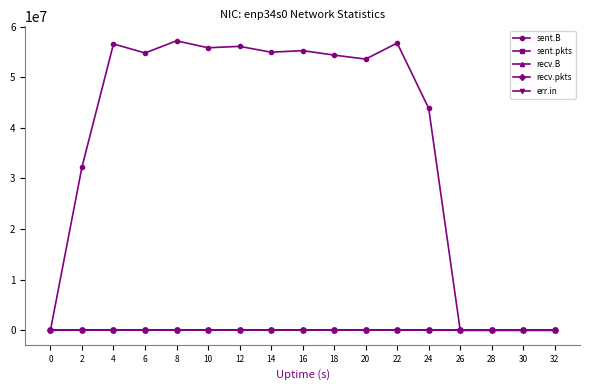

Is this an area chart (filled region under the line)?

No